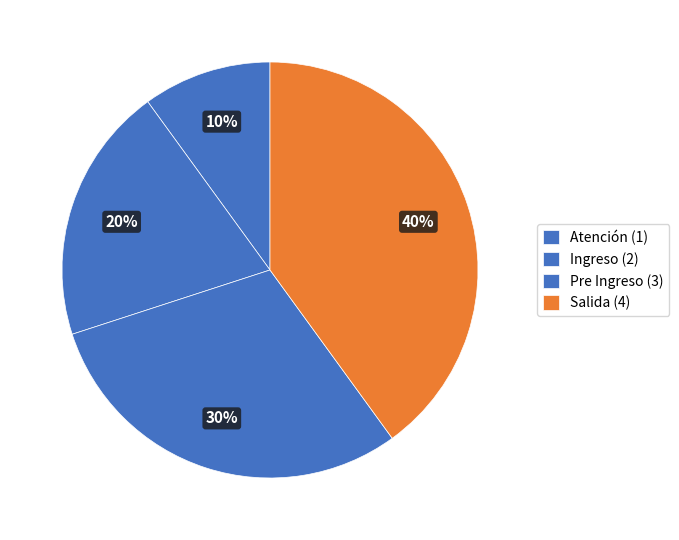

How many segments does this pie chart have?

4